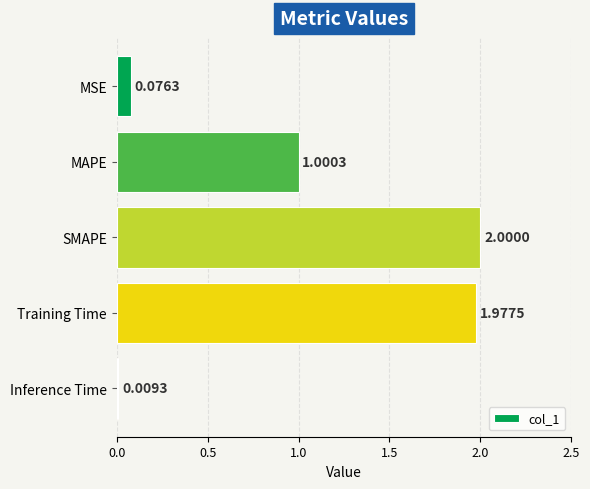

How many bars are there in total?

5